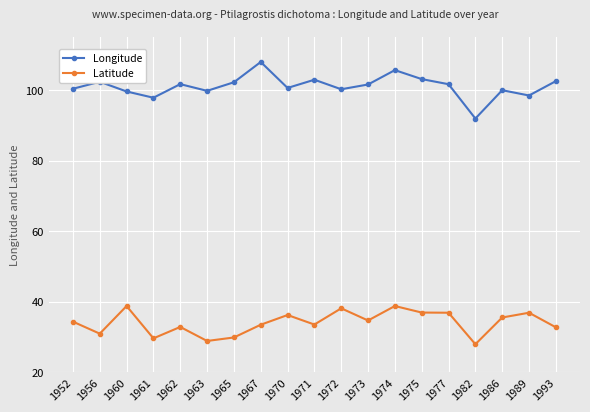

What is the value of the Longitude point at the 1st from the left?

100.4